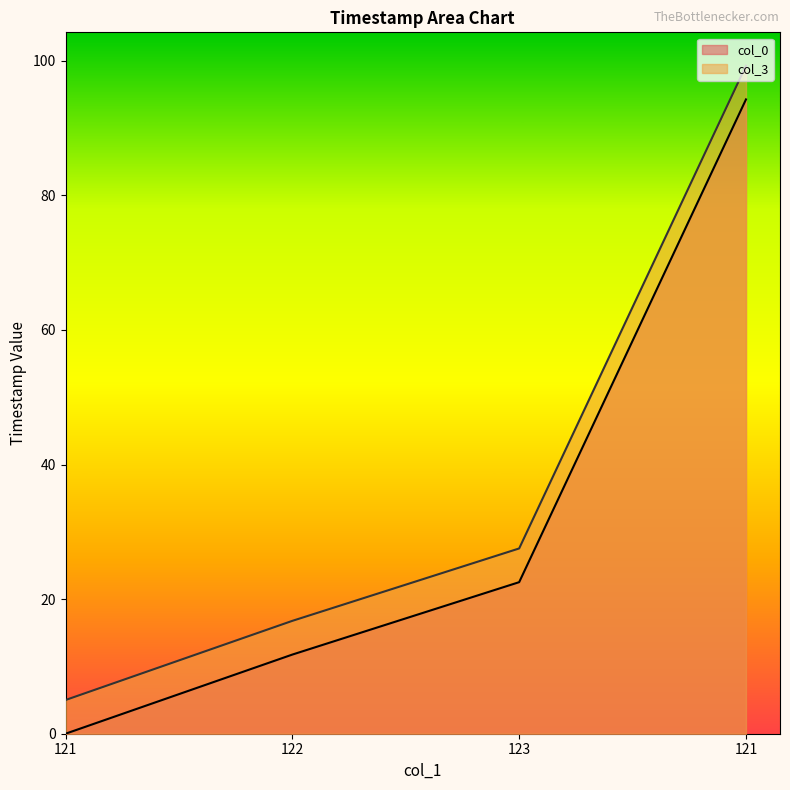

True or false: col_3 and col_0 intersect in this chart.

False